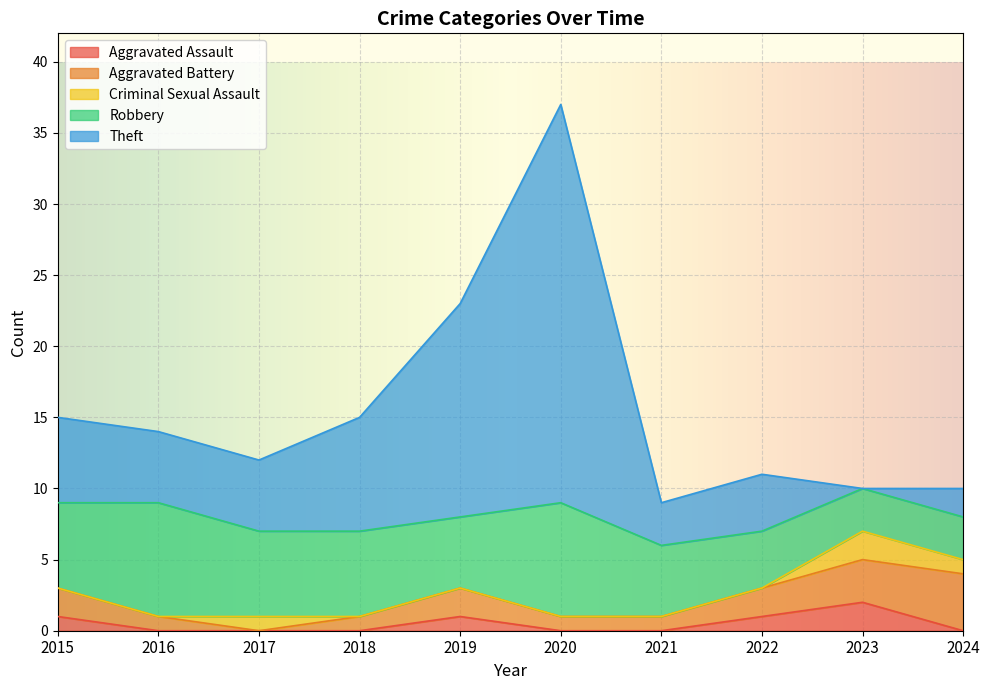

At which category is the sum across all series the highest?

2020